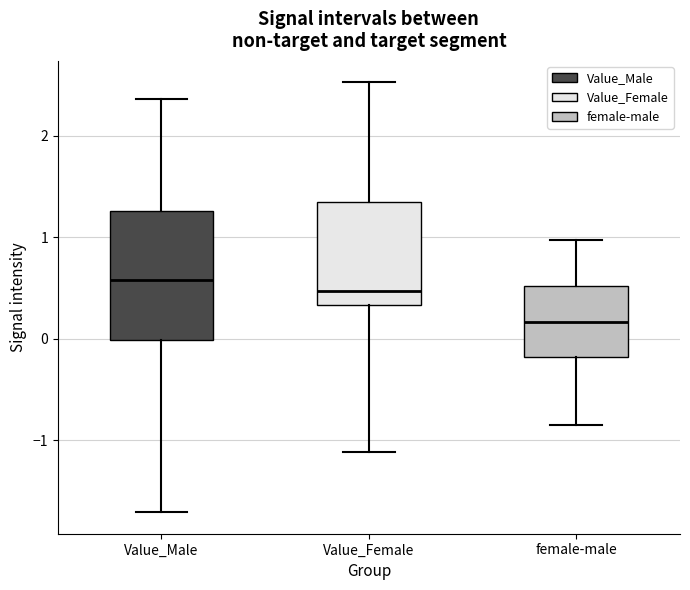

Which box is the tallest, from its lower edge to its upper edge?

Value_Male